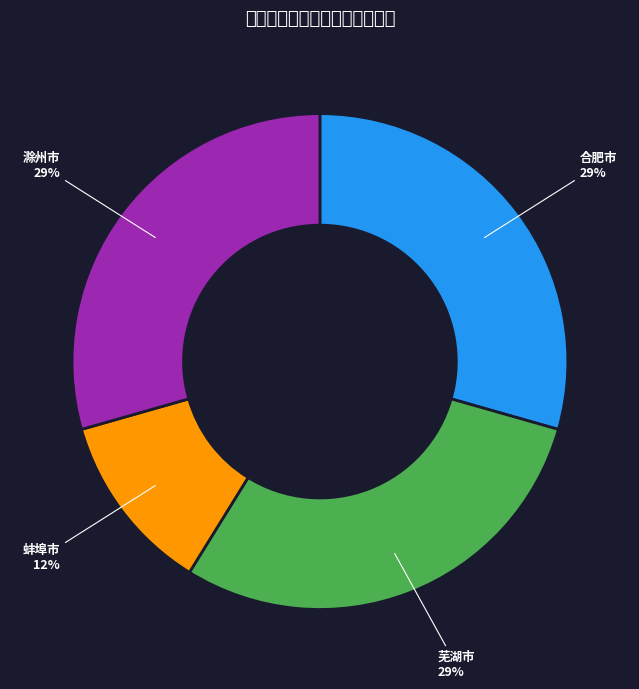

What percentage is the 滁州市 slice, to the nearest percent?

29%